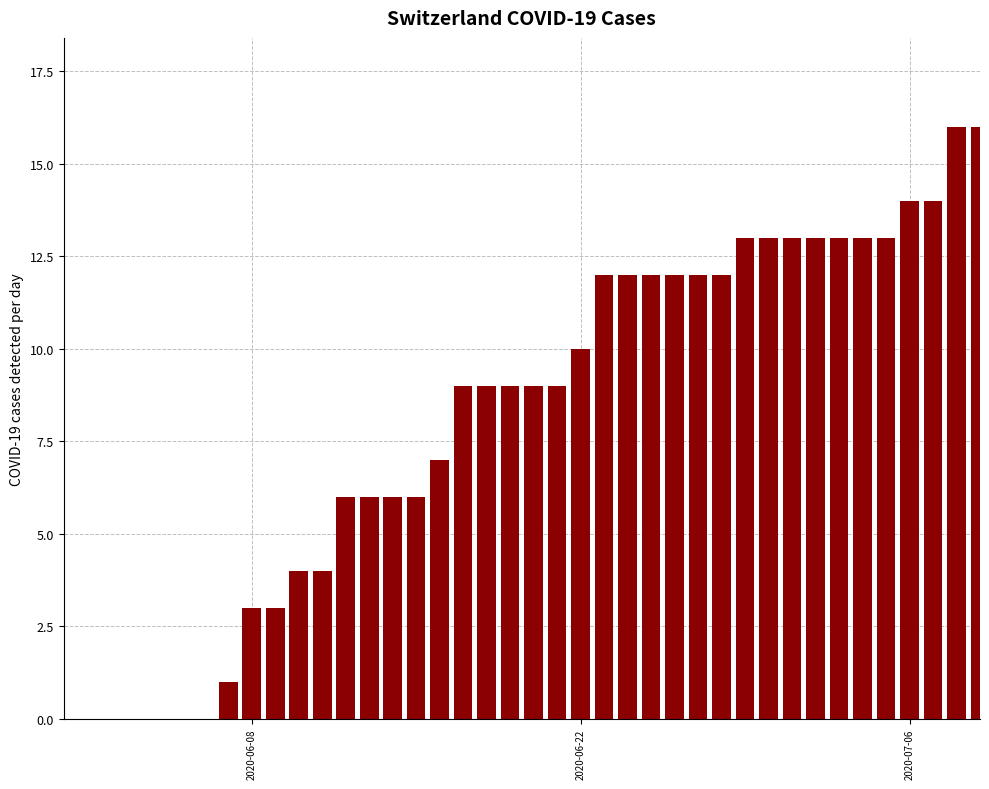

What is the sum of all values?

324